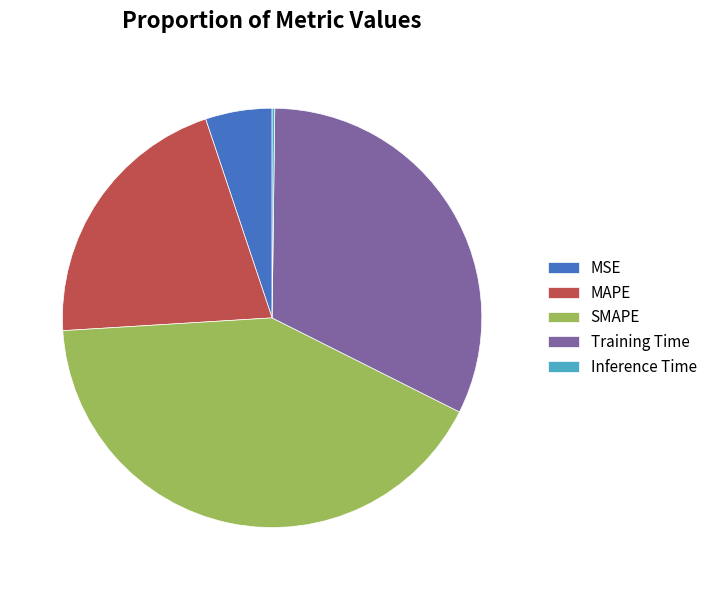

The MAPE slice represents 26% of the pie. True or false?

False